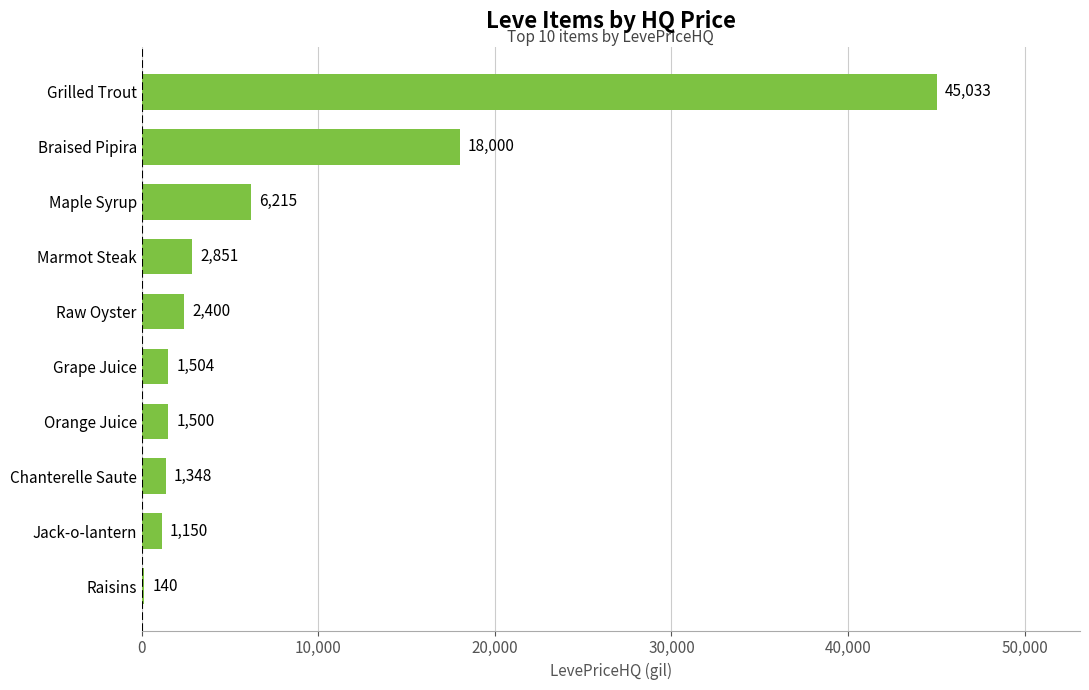

Which has a higher value, Marmot Steak or Grape Juice?

Marmot Steak